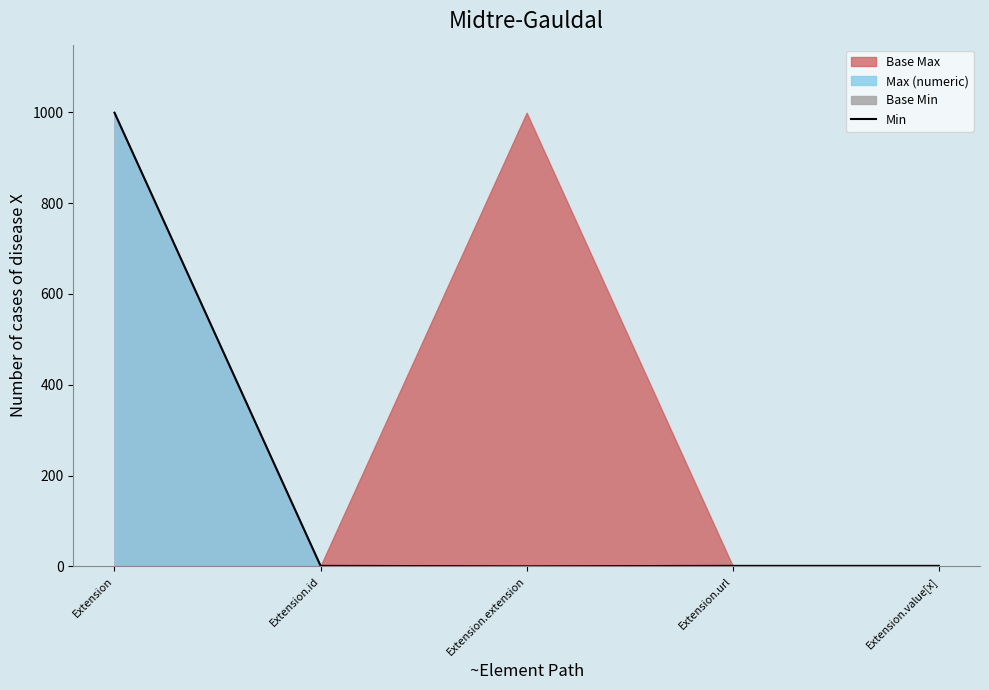

At which label is the value closest to 499?

Extension.id